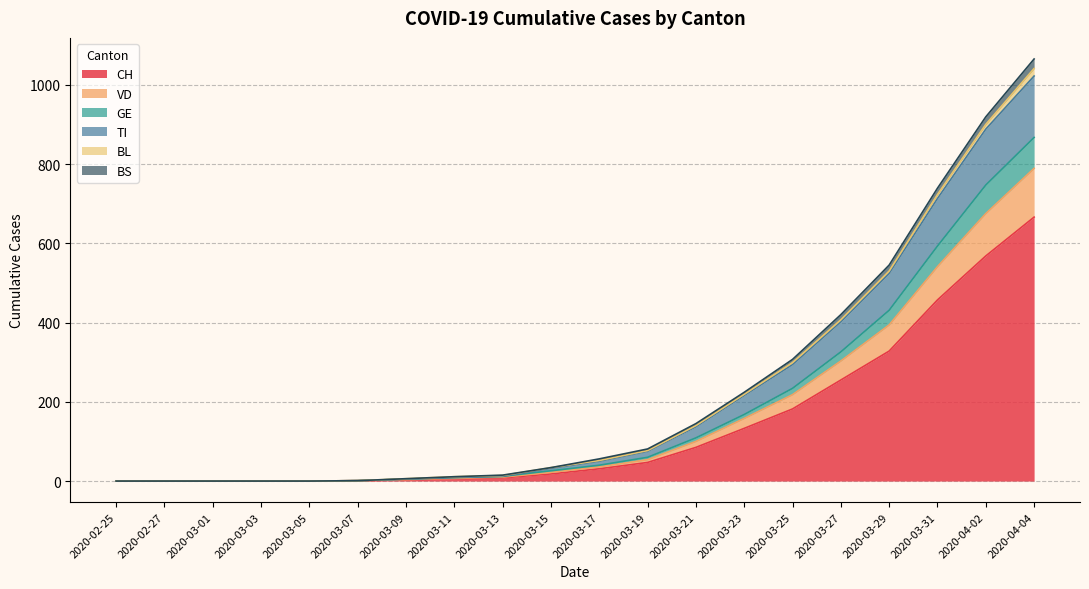

True or false: CH and GE intersect in this chart.

False